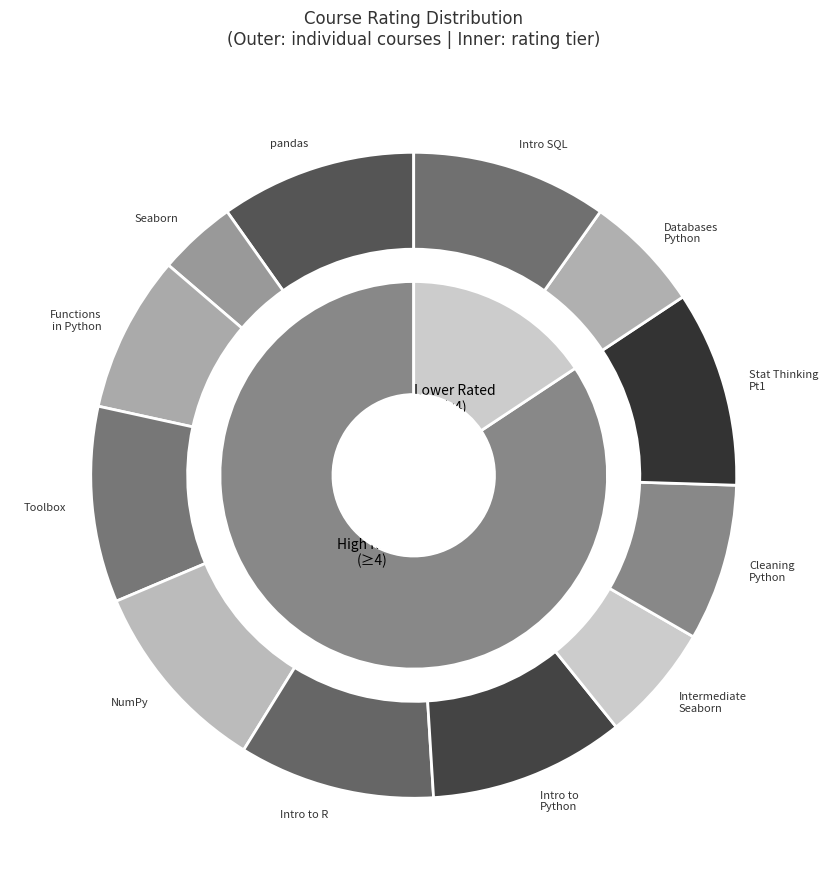

Is it true that Intermediate Data Visualization with Seaborn is 6% of the pie?

True